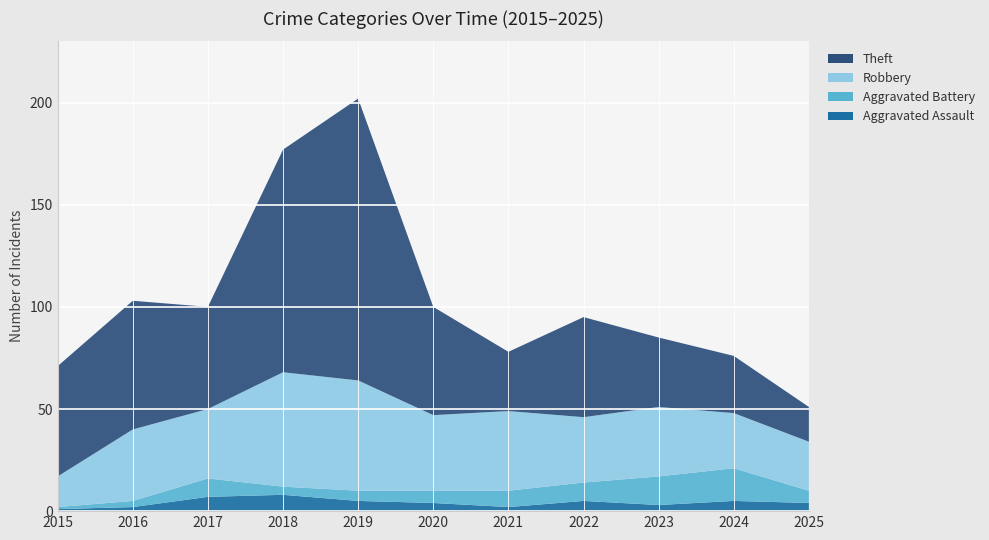

Reading left to right, what are all the values shown in this chart?

Aggravated Assault: 2015=1	2016=2	2017=7	2018=8	2019=5	2020=4	2021=2	2022=5	2023=3	2024=5	2025=4
Aggravated Battery: 2015=1	2016=3	2017=9	2018=4	2019=5	2020=6	2021=8	2022=9	2023=14	2024=16	2025=6
Robbery: 2015=15	2016=35	2017=34	2018=56	2019=54	2020=37	2021=39	2022=32	2023=34	2024=27	2025=24
Theft: 2015=54	2016=63	2017=50	2018=109	2019=138	2020=53	2021=29	2022=49	2023=34	2024=28	2025=17